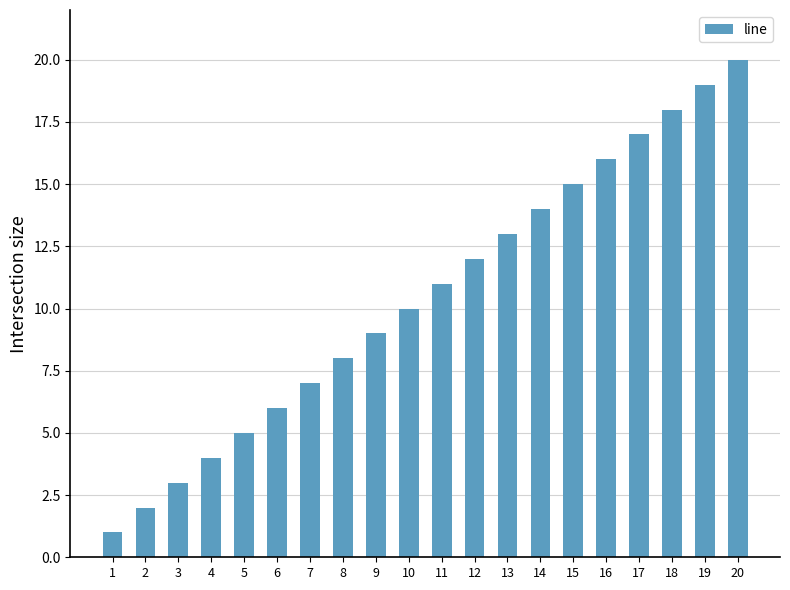

Which label corresponds to the smallest value in the chart?

1